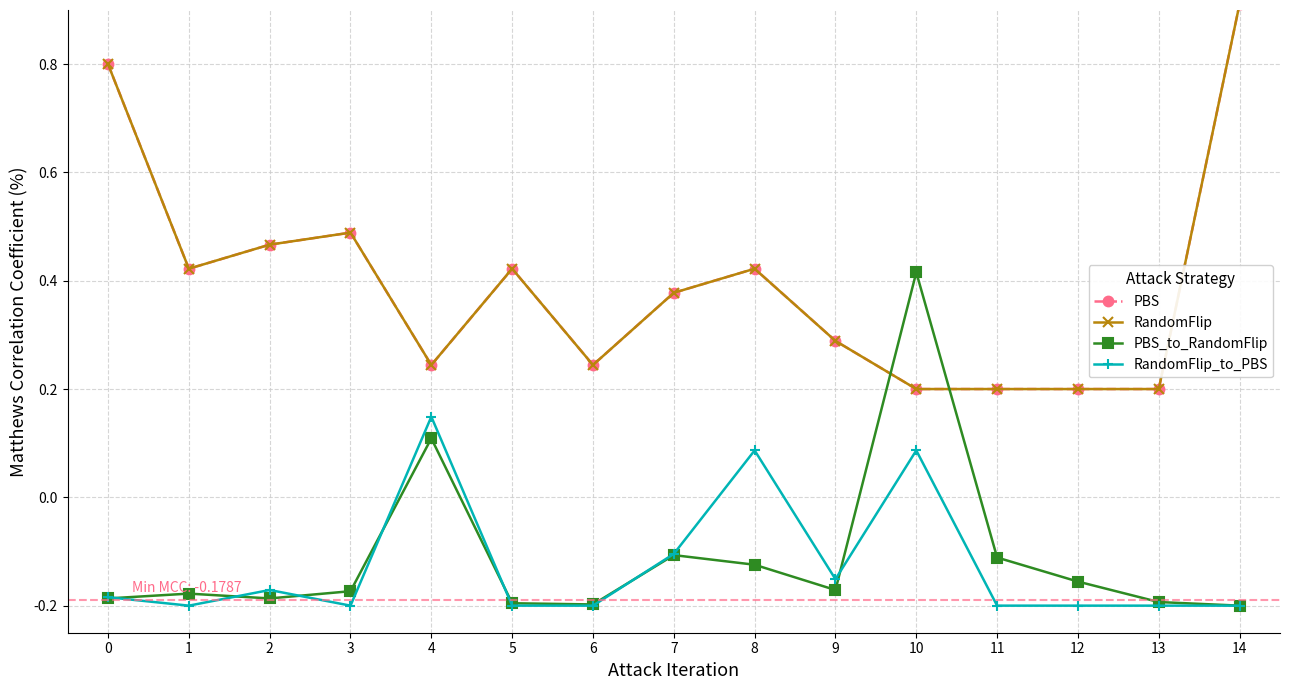

Is this an area chart (filled region under the line)?

No